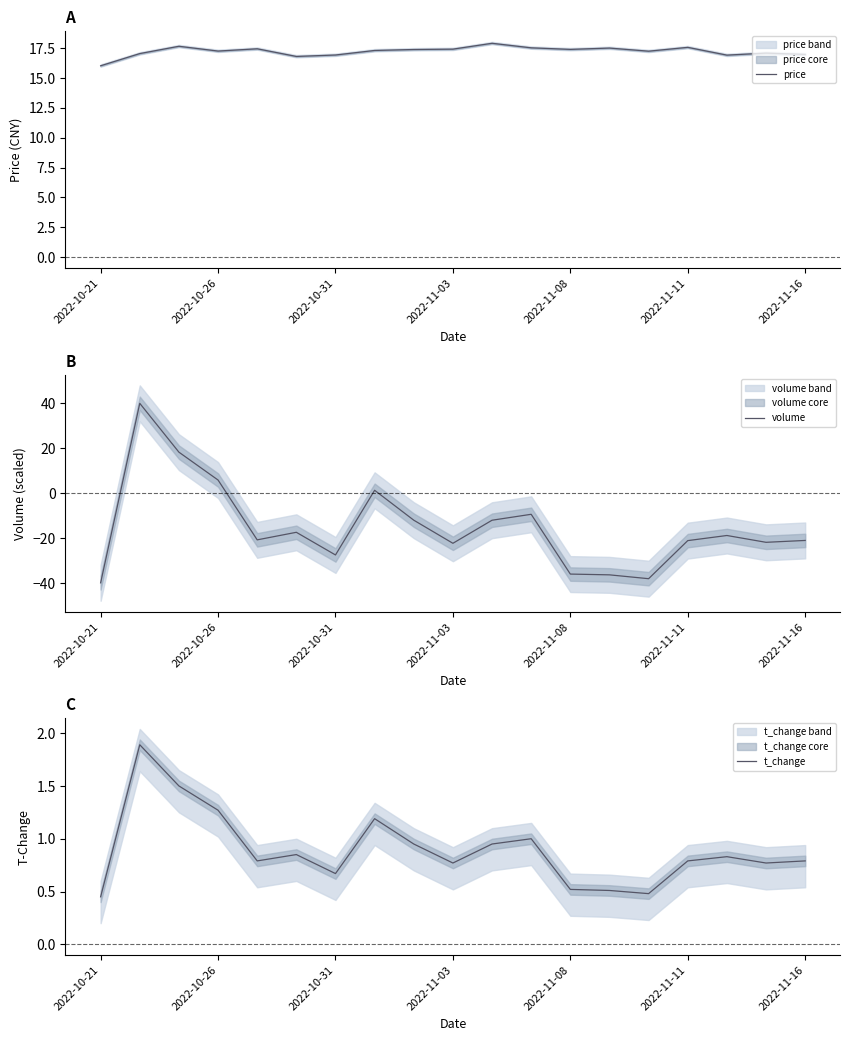

What is the highest value of the price series?

17.9